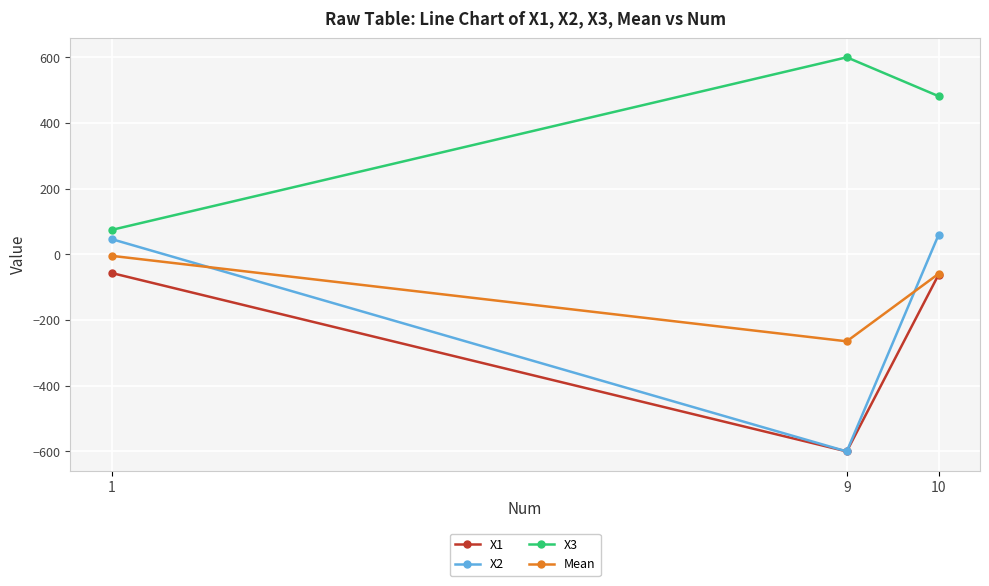

What is the smallest value displayed?

-599.9